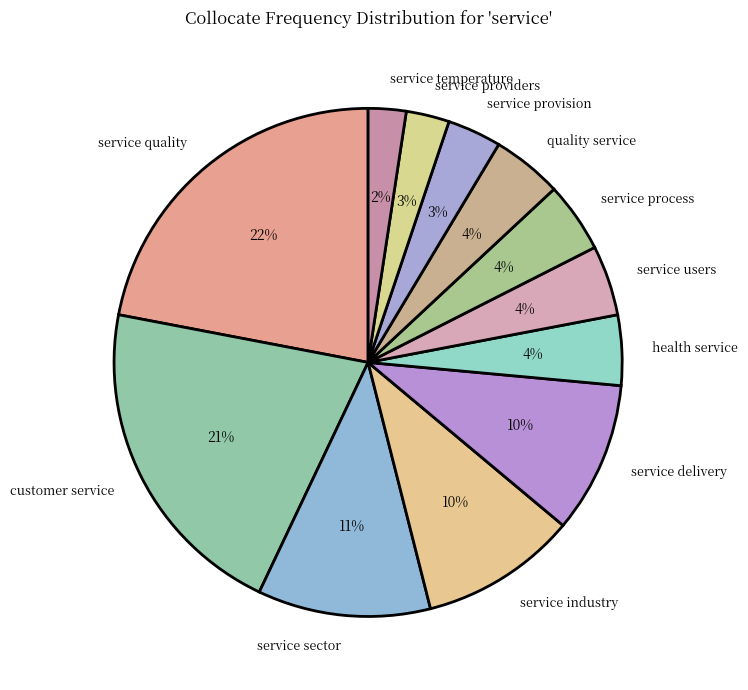

Do service delivery and service users together represent more than half of the pie?

No